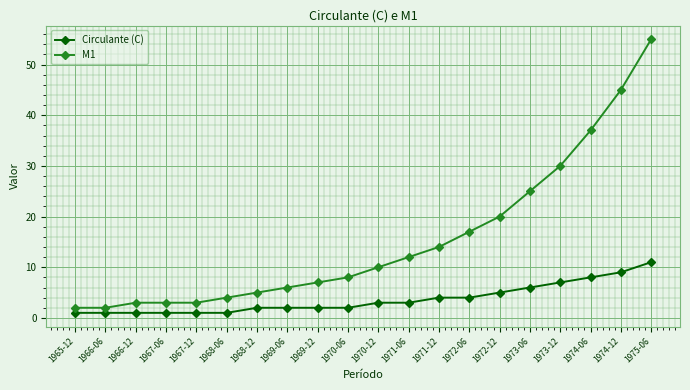

How many distinct data groups are displayed?

2